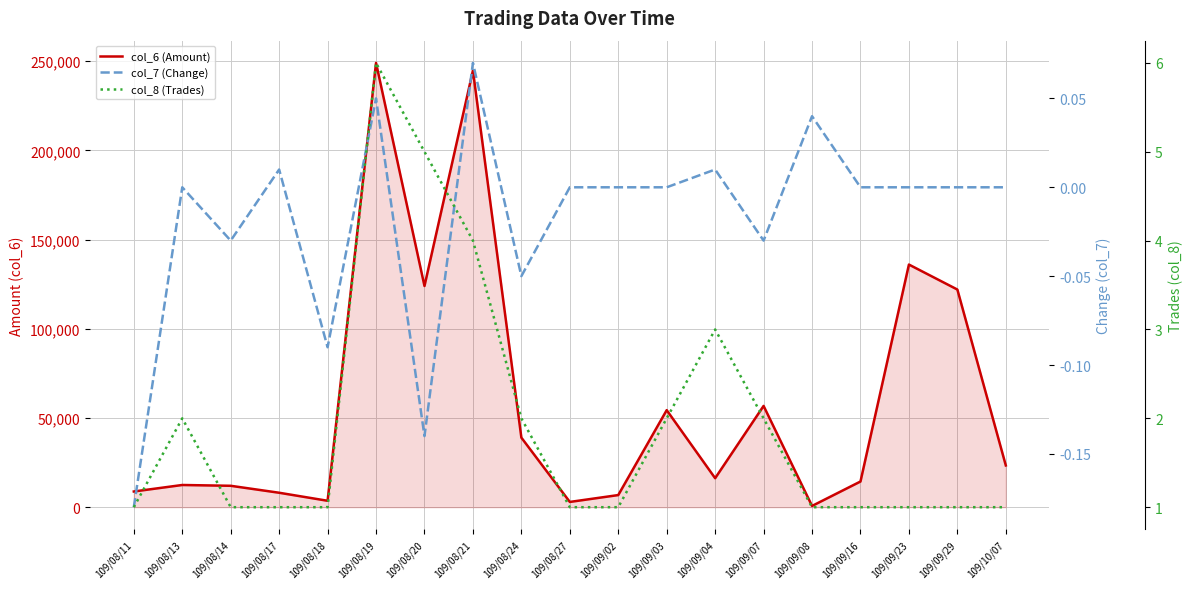

Reading left to right, what are all the values shown in this chart?

col_6 (Amount): 109/08/11=8800.0	109/08/13=12450.0	109/08/14=12000.0	109/08/17=8100.0	109/08/18=3600.0	109/08/19=249040.0	109/08/20=123990.0	109/08/21=244750.0	109/08/24=38990.0	109/08/27=2950.0	109/09/02=6800.0	109/09/03=54400.0	109/09/04=16250.0	109/09/07=56770.0	109/09/08=700.0	109/09/16=14400.0	109/09/23=136000.0	109/09/29=122000.0	109/10/07=23400.0
col_7 (Change): 109/08/11=-0.2	109/08/13=0.0	109/08/14=-0.0	109/08/17=0.0	109/08/18=-0.1	109/08/19=0.1	109/08/20=-0.1	109/08/21=0.1	109/08/24=-0.1	109/08/27=0.0	109/09/02=0.0	109/09/03=0.0	109/09/04=0.0	109/09/07=-0.0	109/09/08=0.0	109/09/16=0.0	109/09/23=0.0	109/09/29=0.0	109/10/07=0.0
col_8 (Trades): 109/08/11=1.0	109/08/13=2.0	109/08/14=1.0	109/08/17=1.0	109/08/18=1.0	109/08/19=6.0	109/08/20=5.0	109/08/21=4.0	109/08/24=2.0	109/08/27=1.0	109/09/02=1.0	109/09/03=2.0	109/09/04=3.0	109/09/07=2.0	109/09/08=1.0	109/09/16=1.0	109/09/23=1.0	109/09/29=1.0	109/10/07=1.0